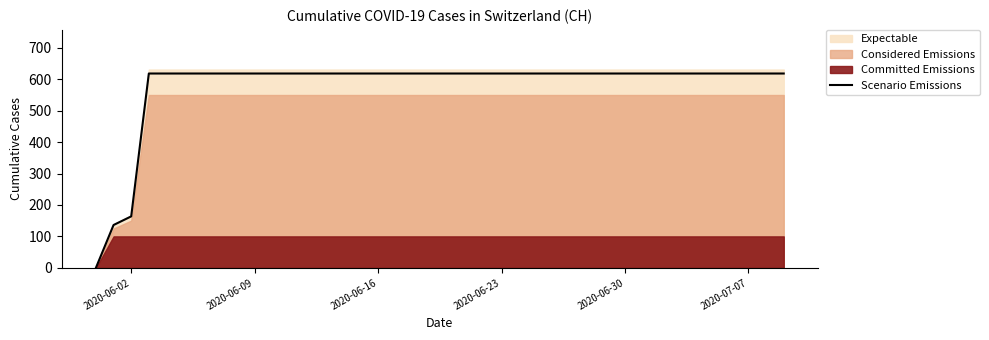

What is the highest value of the Scenario Emissions series?

618.4